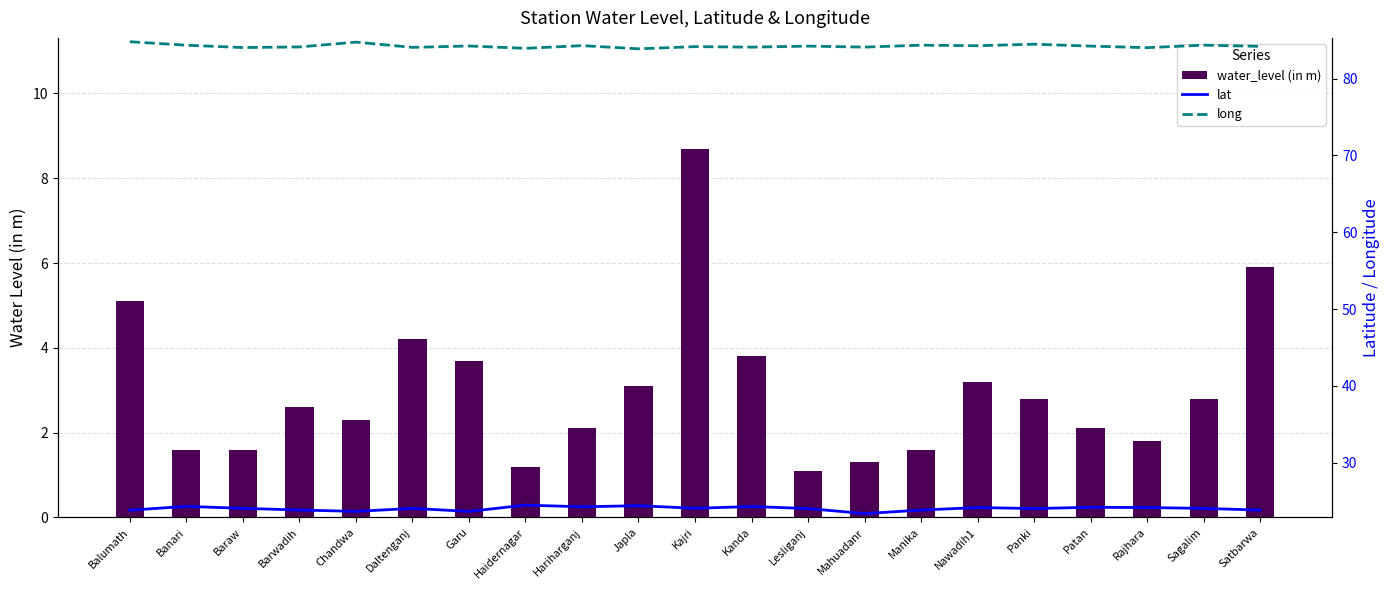

Which series has the widest spread of values?

water_level (in m)